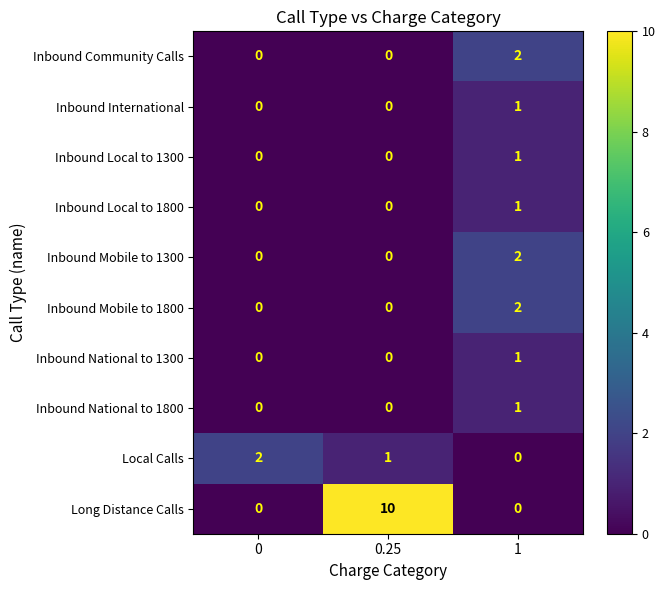

Is it true that Inbound Mobile to 1300 equals 1 at 0?

False